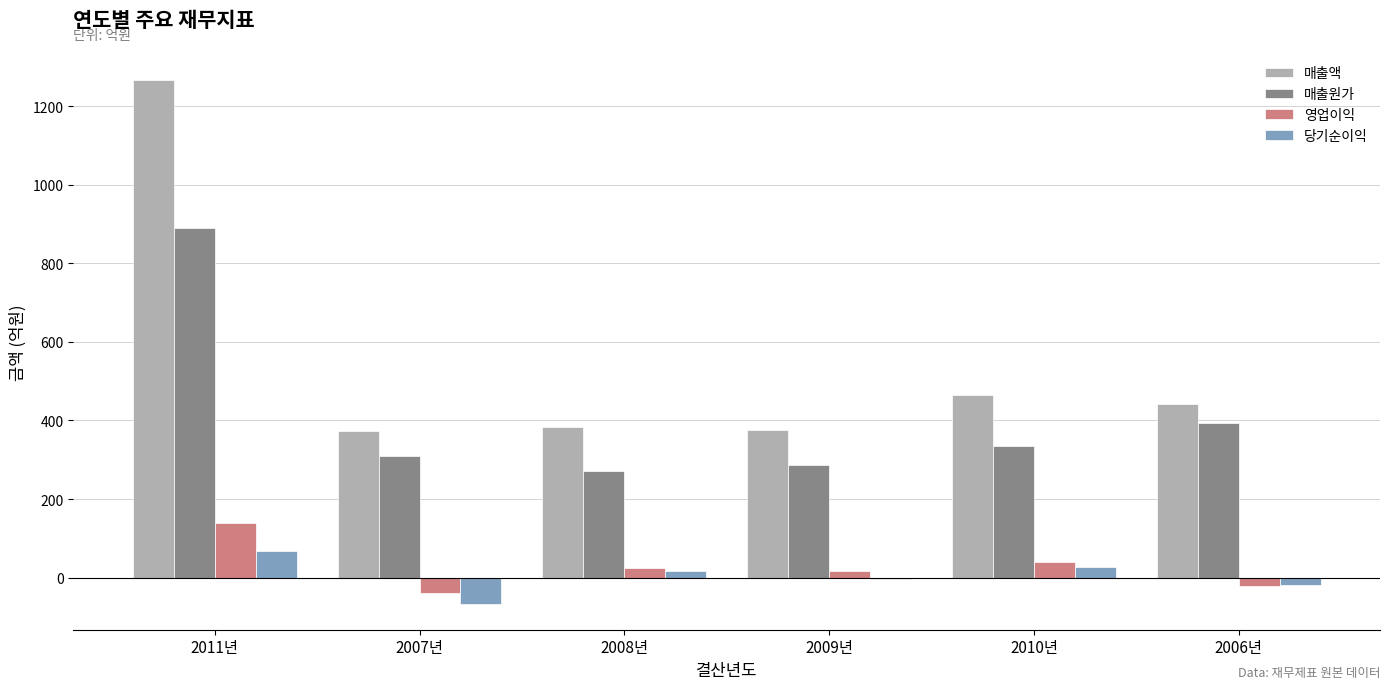

What value does the 영업이익 series have at 2011년?

140.3